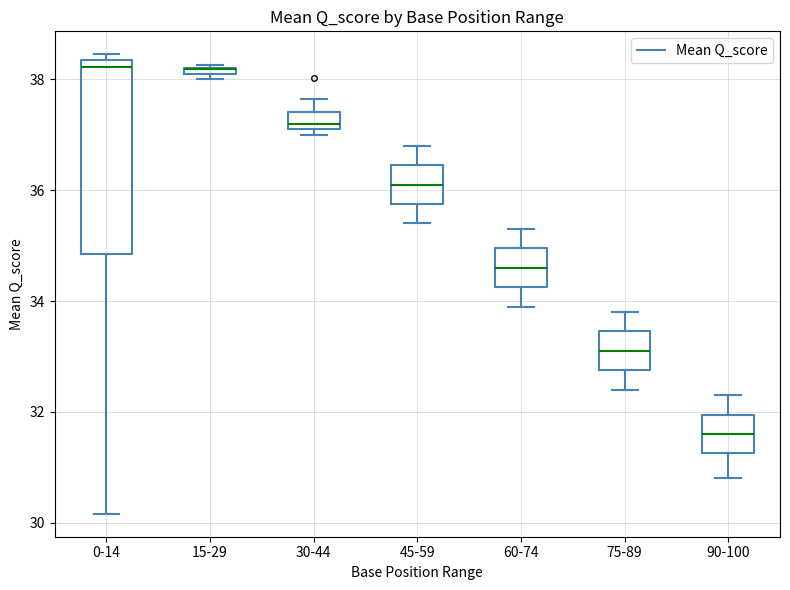

Which box is the tallest, from its lower edge to its upper edge?

0-14